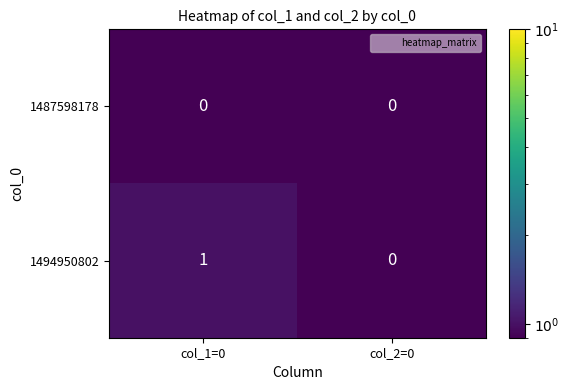

Reading left to right, extract all data points from this chart.

1487598178: col_1=0=0	col_2=0=0
1494950802: col_1=0=1	col_2=0=0